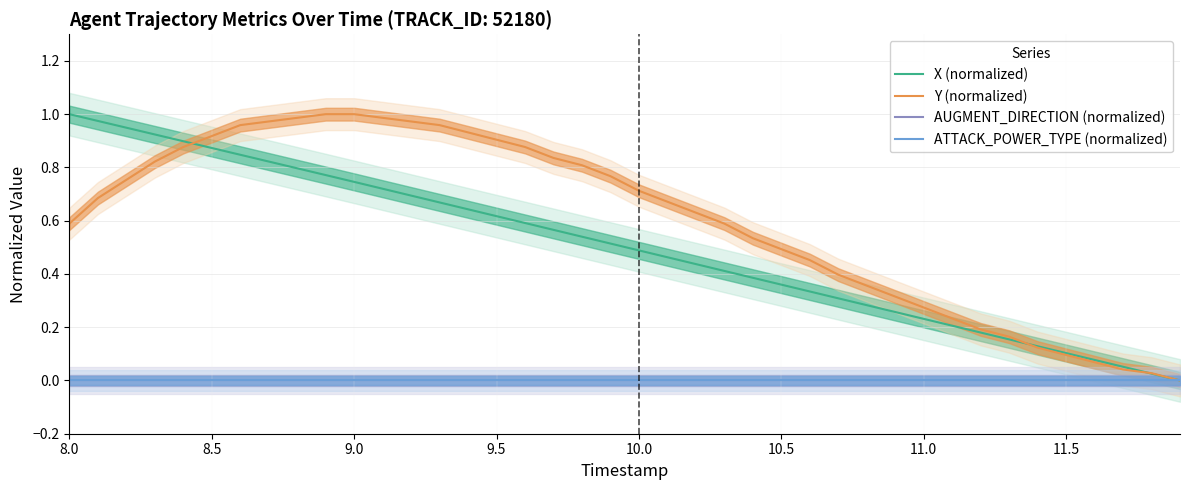

Does the chart have visible grid lines?

Yes